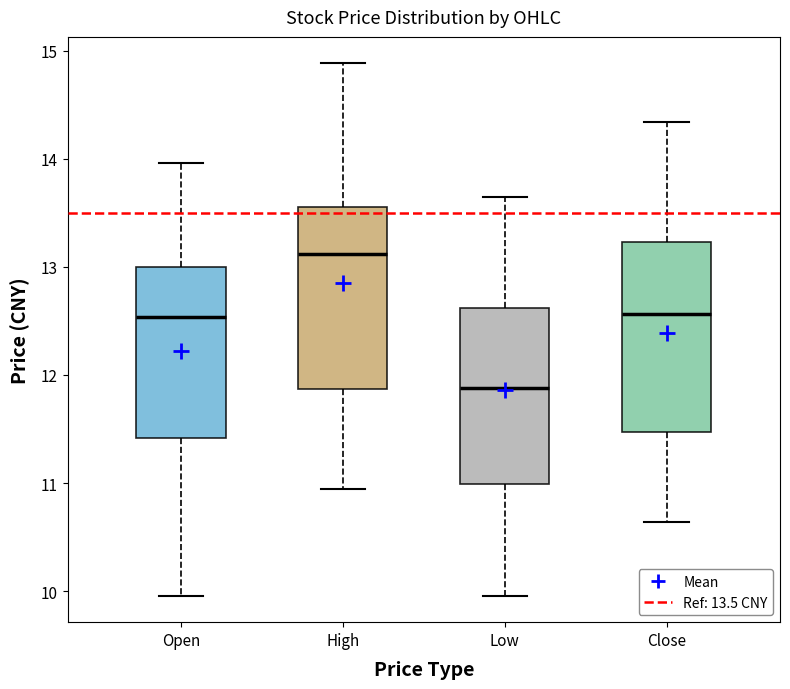

Which box has the lowest median line?

Low